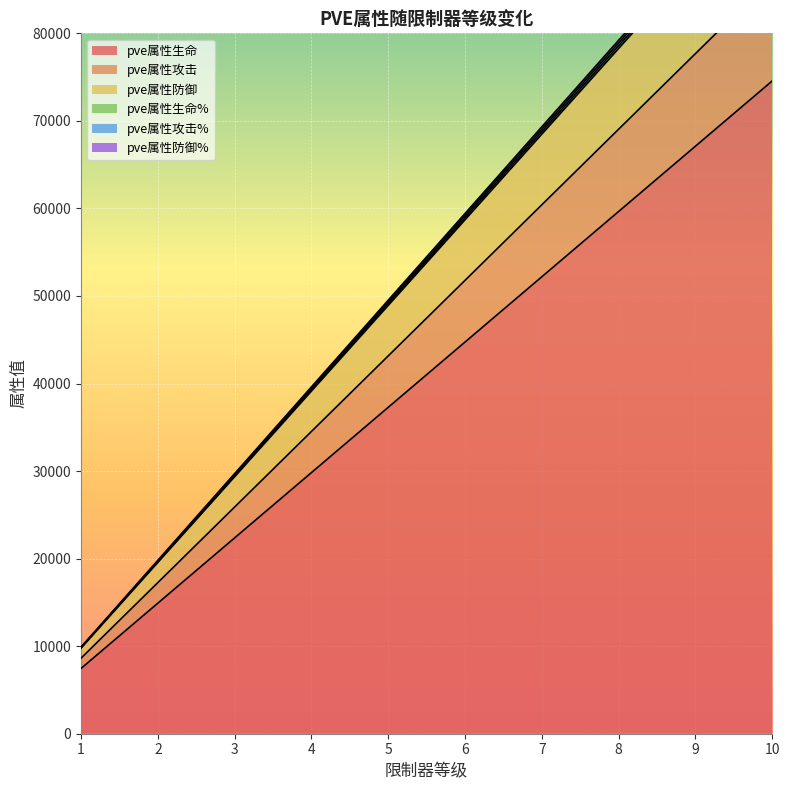

Rank the categories by pve属性生命 value from highest to lowest.

10, 9, 8, 7, 6, 5, 4, 3, 2, 1